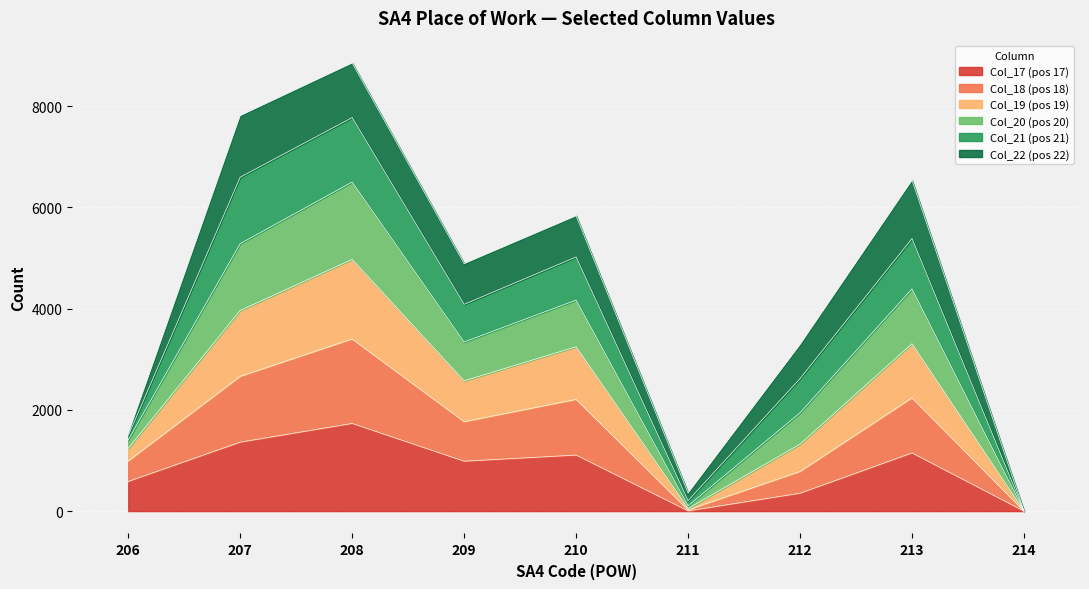

Is it true that Col_17 (pos 17) equals 0 at 214?

True